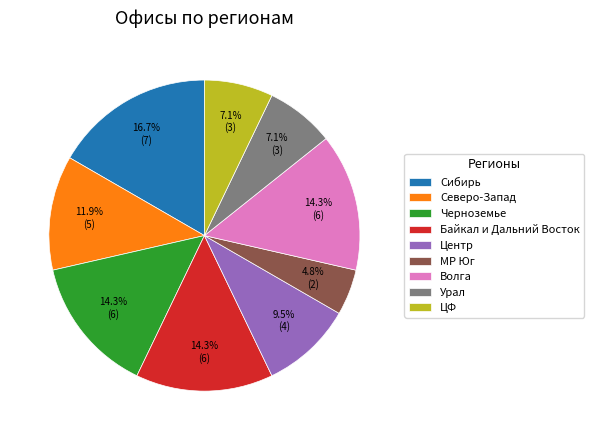

Do Волга and Байкал и Дальний Восток together represent more than half of the pie?

No